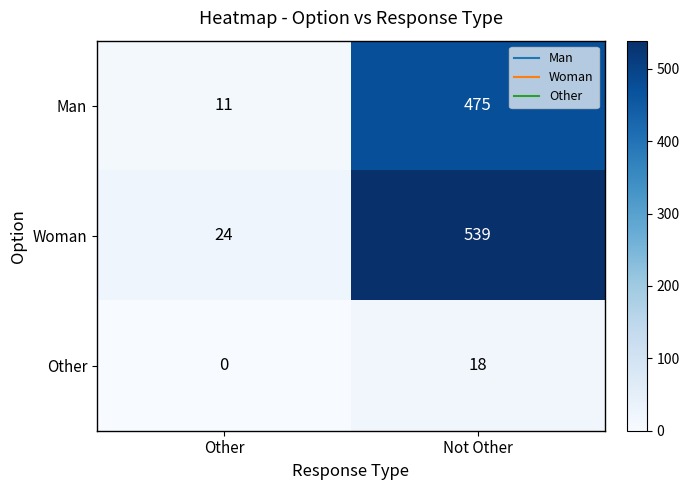

Reading right to left, transcribe all the data shown in this chart.

Man: Not Other=475	Other=11
Woman: Not Other=539	Other=24
Other: Not Other=18	Other=0